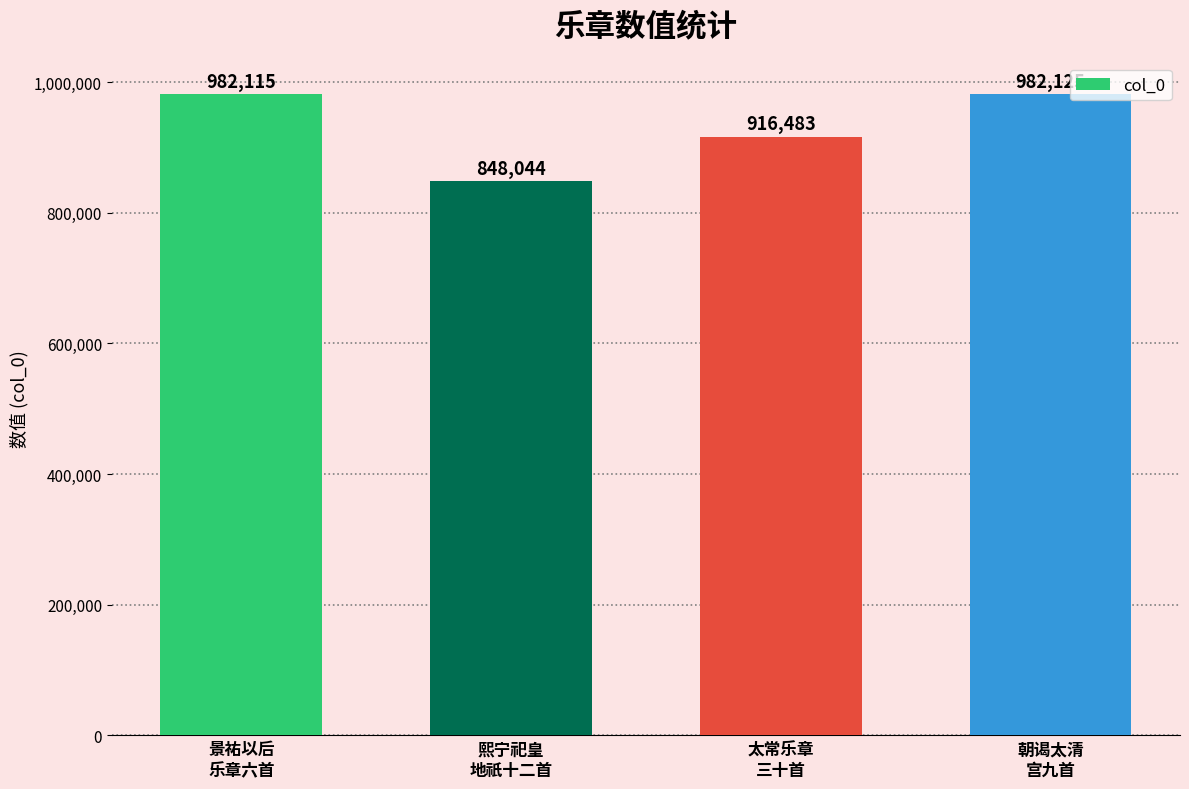

What is the ratio of the value at 太常乐章
三十首 to the value at 朝谒太清
宫九首?

0.9